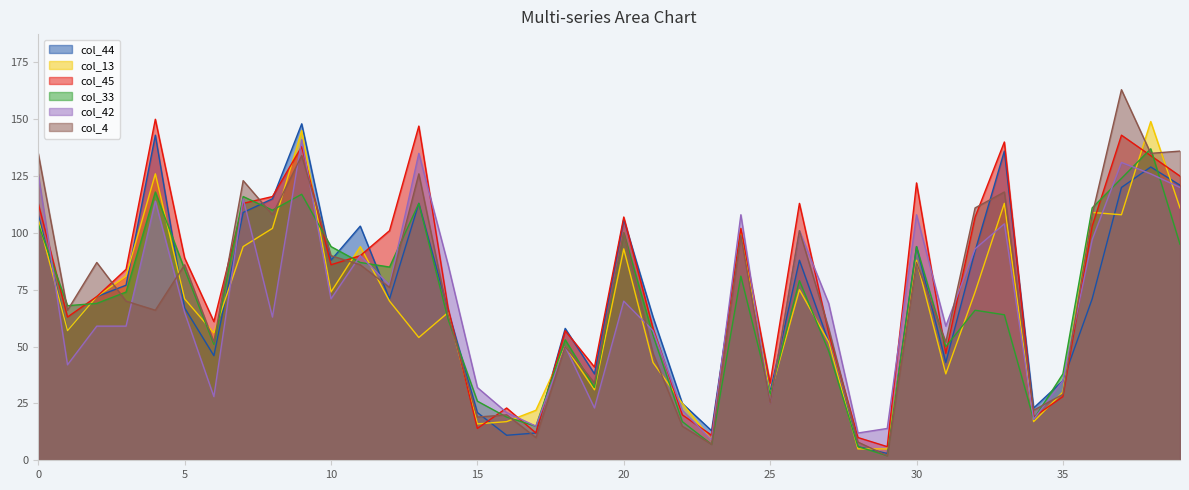

Which series has the widest spread of values?

col_4